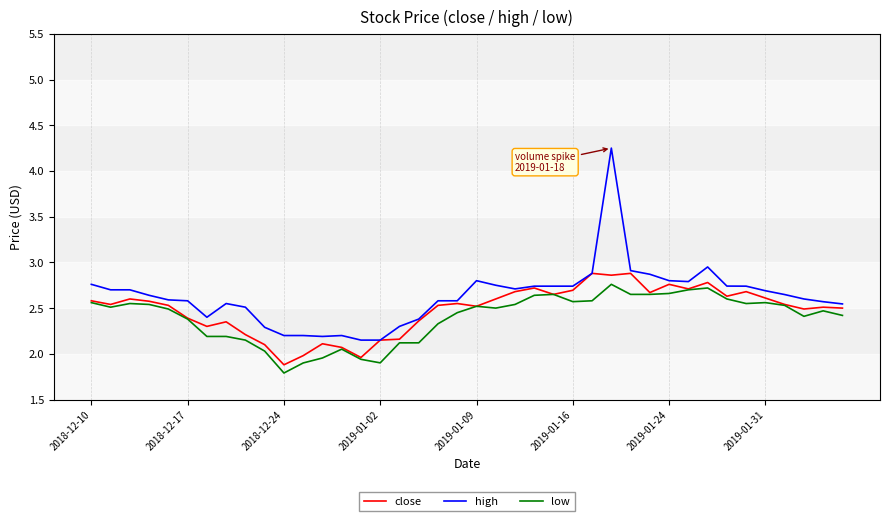

True or false: low and high intersect in this chart.

False